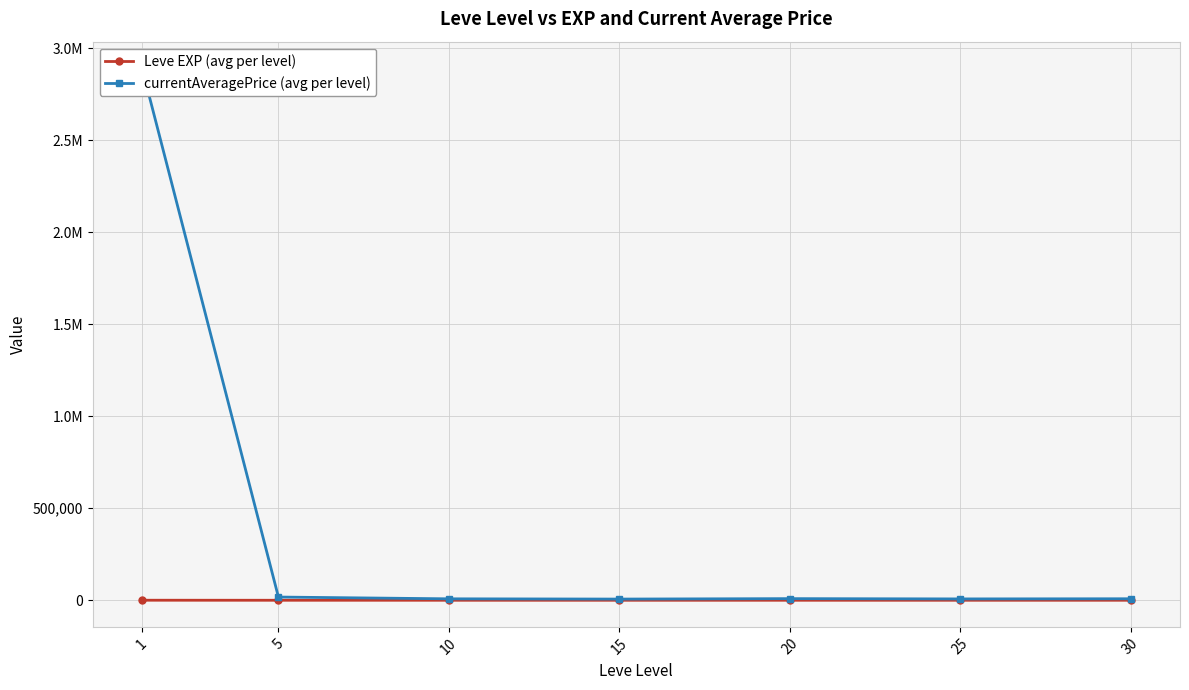

Where is the first local maximum for Leve EXP (avg per level)?

15